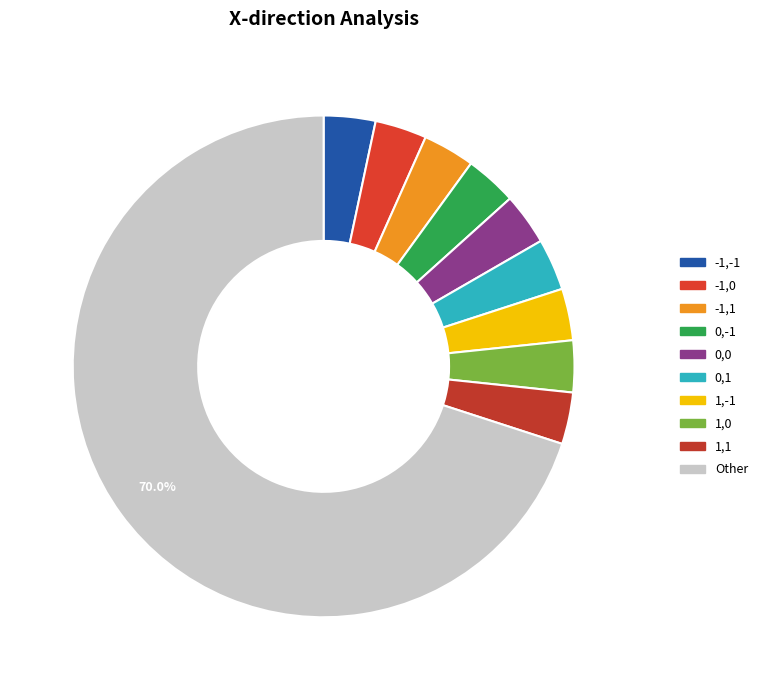

Which slice is the largest?

Other